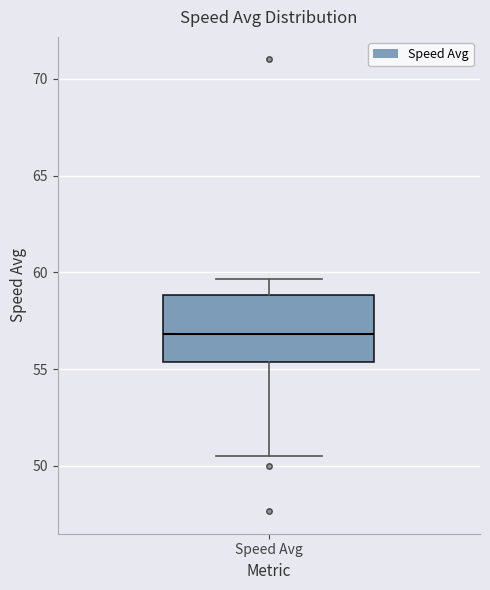

Read this box plot against the y-axis: the position of the median line, the range covered by the box, and the ends of both whiskers. The values are not printed on the chart, so give them approximately, as read against the axis.

median 57.0, box 55.5 to 59.0, whiskers 50.5 to 59.5